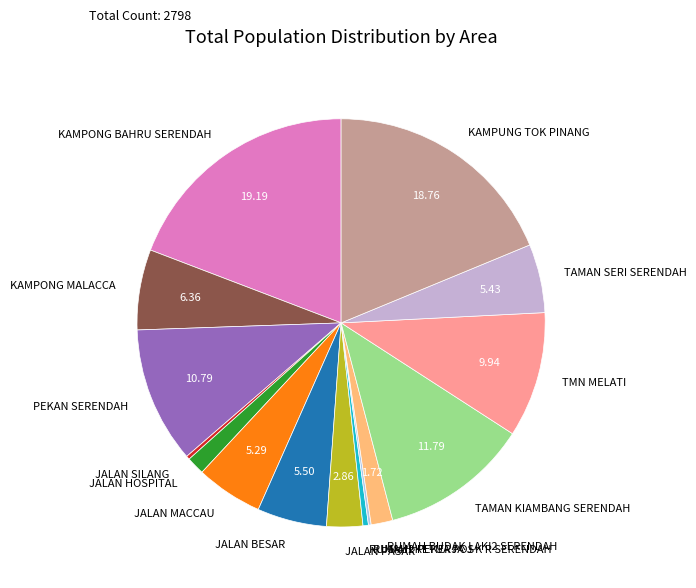

Between JALAN HOSPITAL and PEKAN SERENDAH, which is larger?

PEKAN SERENDAH